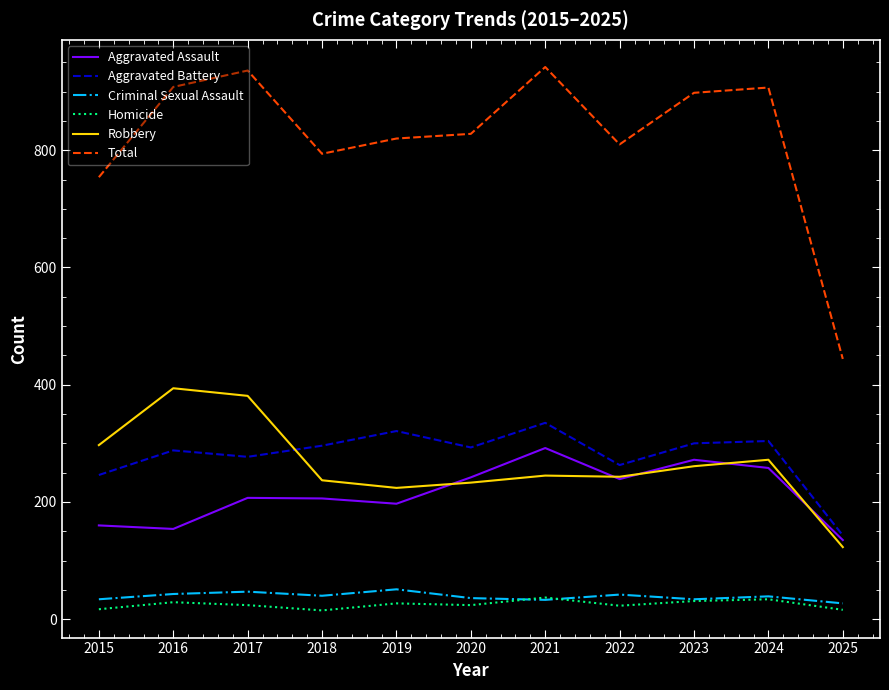

At which label is Aggravated Assault closest to 213?

2017